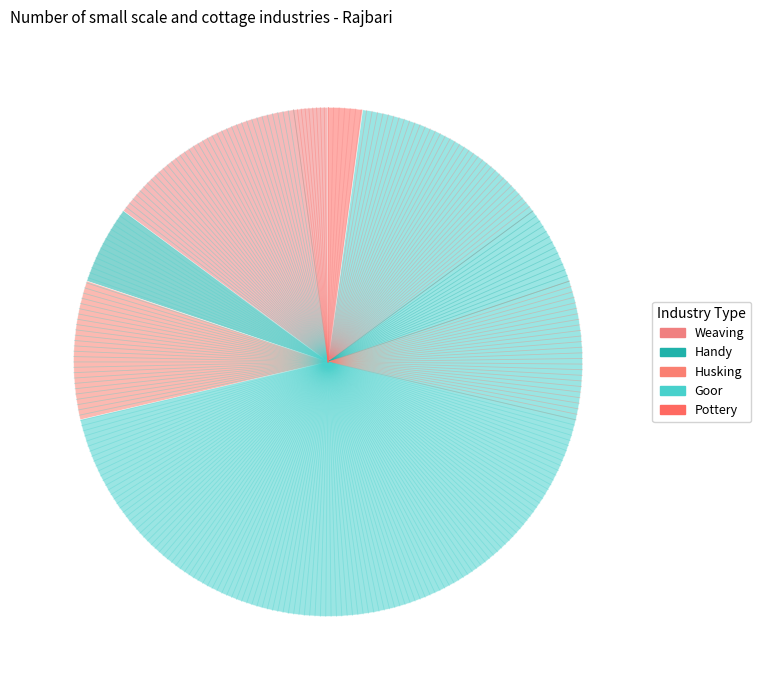

What is the change in value from Husking to Pottery?

-735